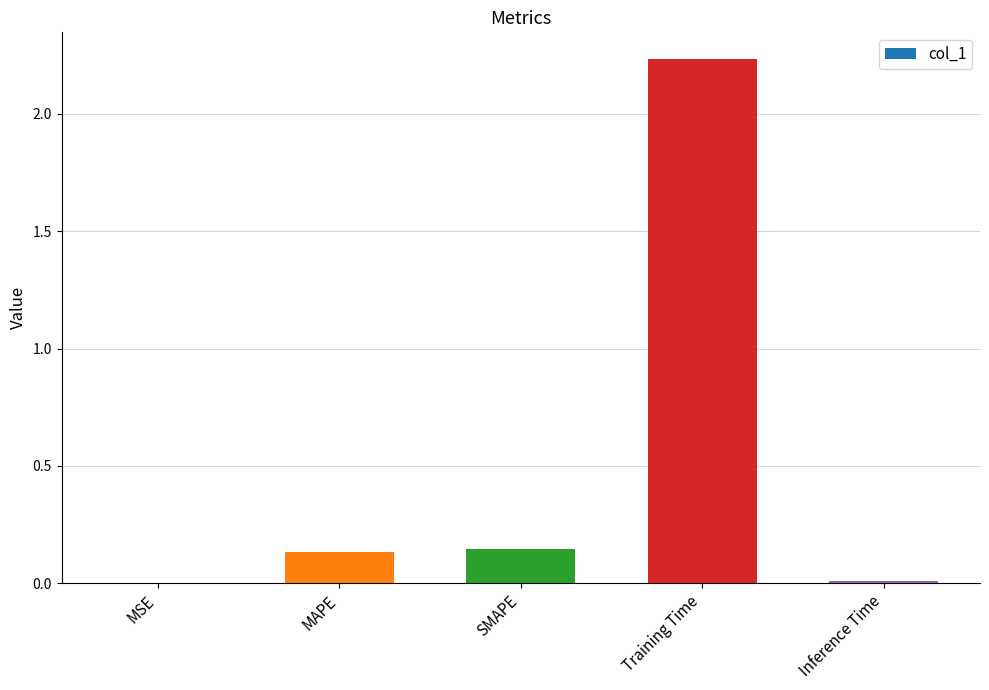

True or false: the data shows 0.0 at MSE.

True